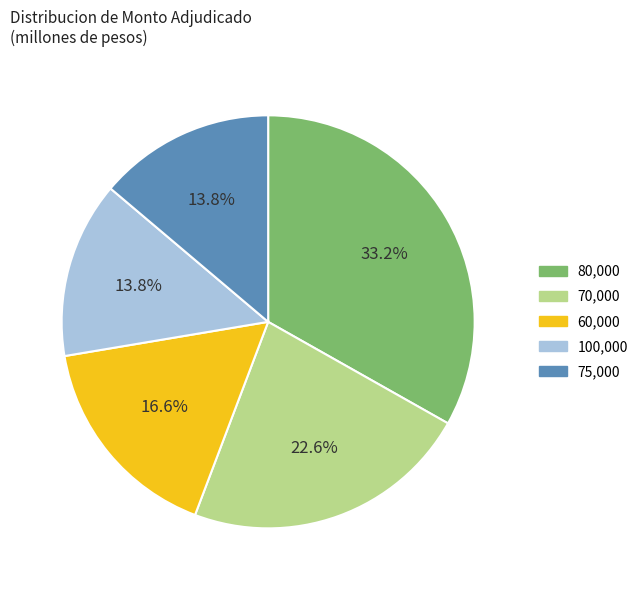

Is there any slice that represents more than half of the pie?

No